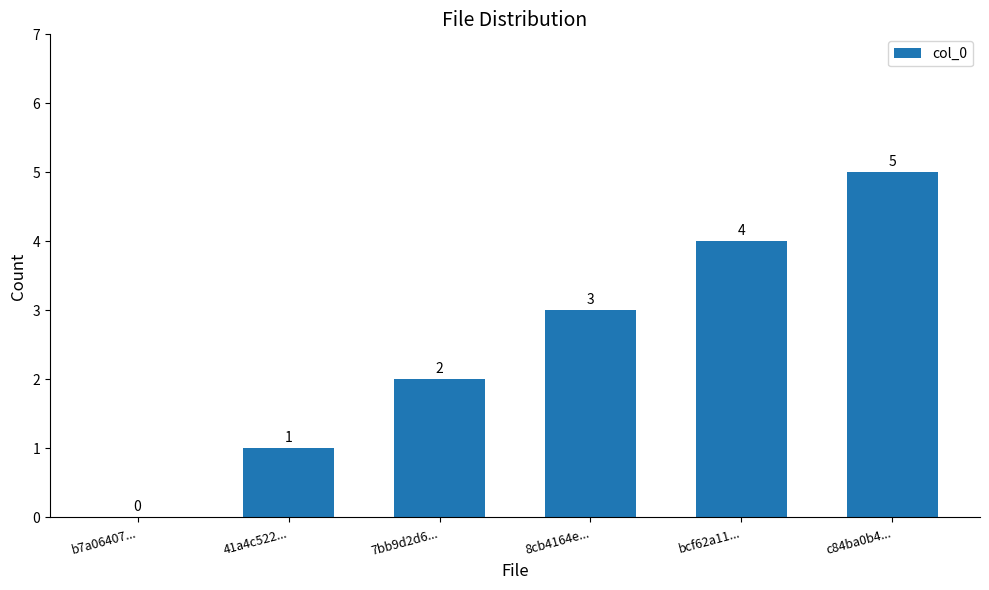

What is the greatest value displayed?

5